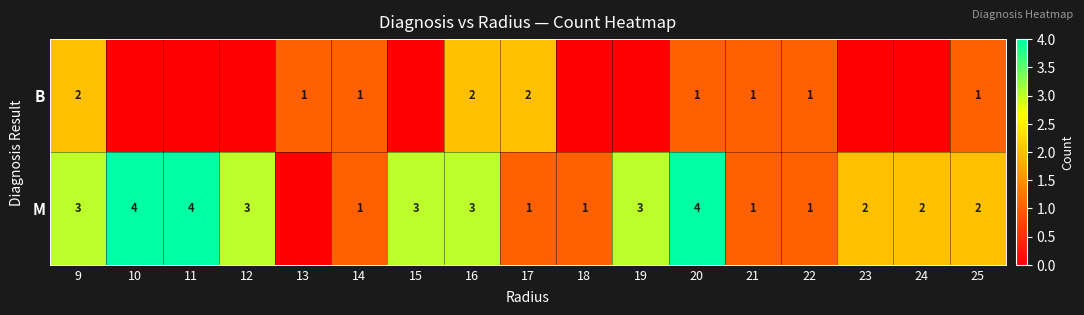

At 9, list the series in order from smallest to largest.

B, M